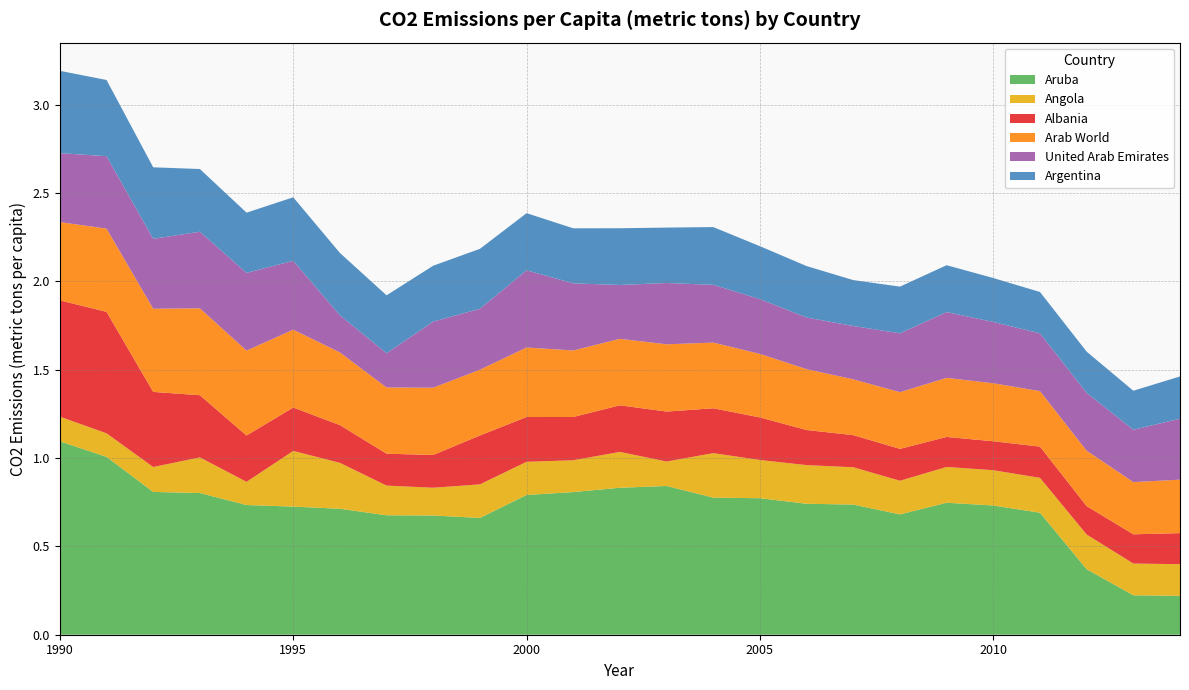

Reading right to left, transcribe all the data shown in this chart.

Aruba: 0.2	0.2	0.4	0.7	0.7	0.7	0.7	0.7	0.7	0.8	0.8	0.8	0.8	0.8	0.8	0.7	0.7	0.7	0.7	0.7	0.7	0.8	0.8	1.0	1.1
Angola: 0.2	0.2	0.2	0.2	0.2	0.2	0.2	0.2	0.2	0.2	0.3	0.1	0.2	0.2	0.2	0.2	0.2	0.2	0.3	0.3	0.1	0.2	0.1	0.1	0.1
Albania: 0.2	0.2	0.2	0.2	0.2	0.2	0.2	0.2	0.2	0.2	0.3	0.3	0.3	0.2	0.3	0.3	0.2	0.2	0.2	0.2	0.3	0.4	0.4	0.7	0.7
Arab World: 0.3	0.3	0.3	0.3	0.3	0.3	0.3	0.3	0.3	0.4	0.4	0.4	0.4	0.4	0.4	0.4	0.4	0.4	0.4	0.4	0.5	0.5	0.5	0.5	0.4
United Arab Emirates: 0.3	0.3	0.3	0.3	0.3	0.4	0.3	0.3	0.3	0.3	0.3	0.3	0.3	0.4	0.4	0.3	0.4	0.2	0.2	0.4	0.4	0.4	0.4	0.4	0.4
Argentina: 0.2	0.2	0.2	0.2	0.2	0.3	0.3	0.3	0.3	0.3	0.3	0.3	0.3	0.3	0.3	0.3	0.3	0.3	0.4	0.4	0.3	0.4	0.4	0.4	0.5